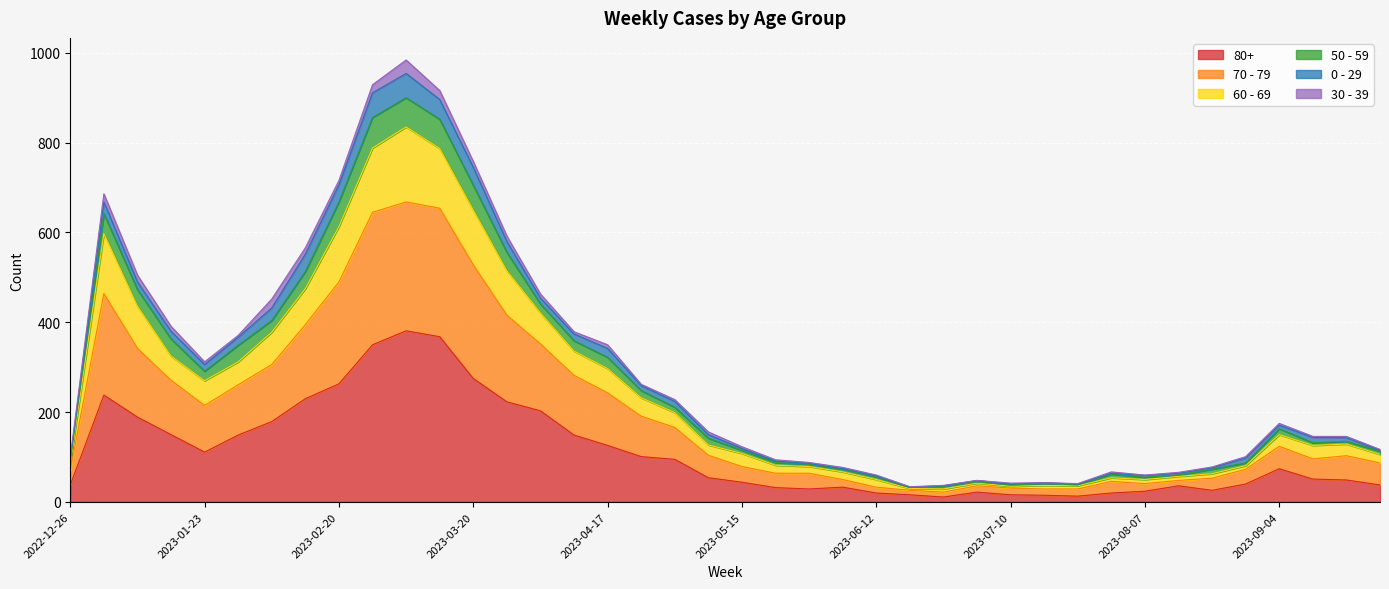

In 60 - 69, how many points are lower than both neighbors (excluding endpoints)?

6